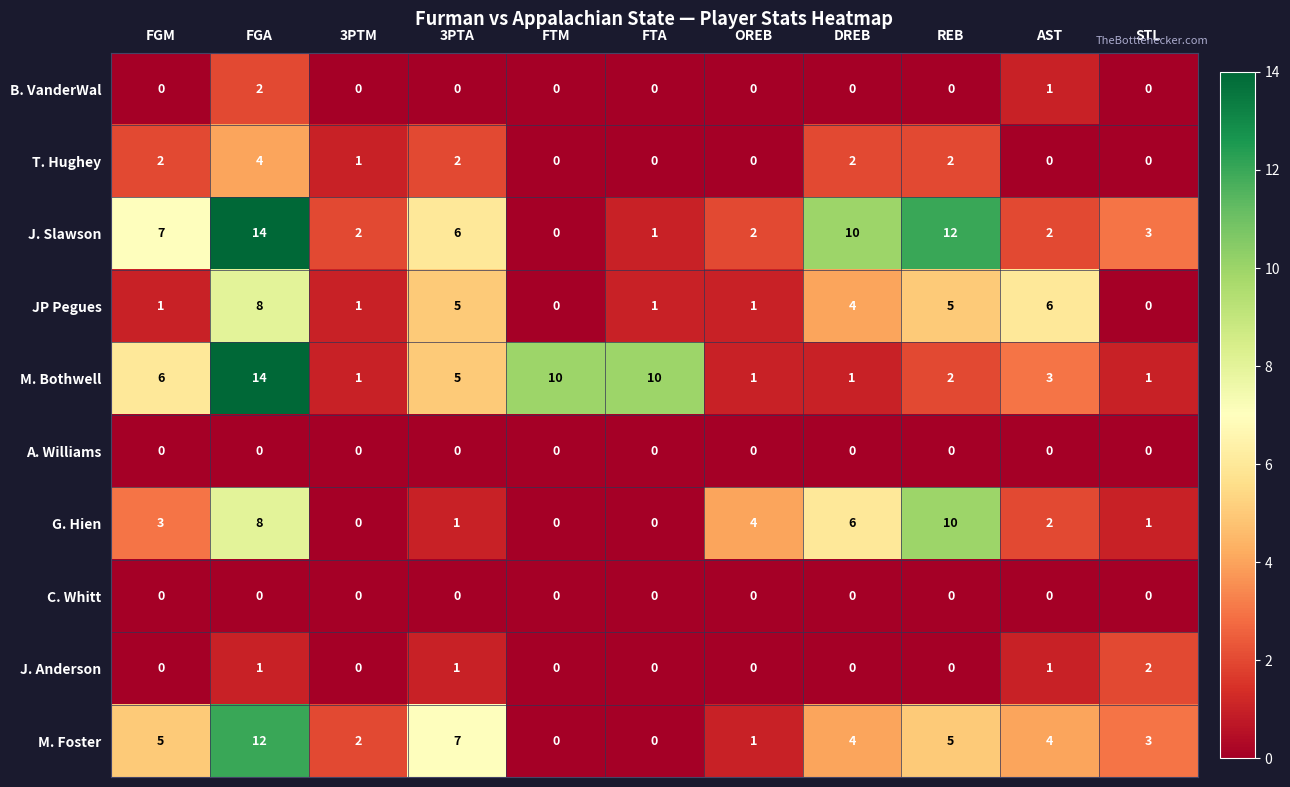

What is the greatest value displayed?

14